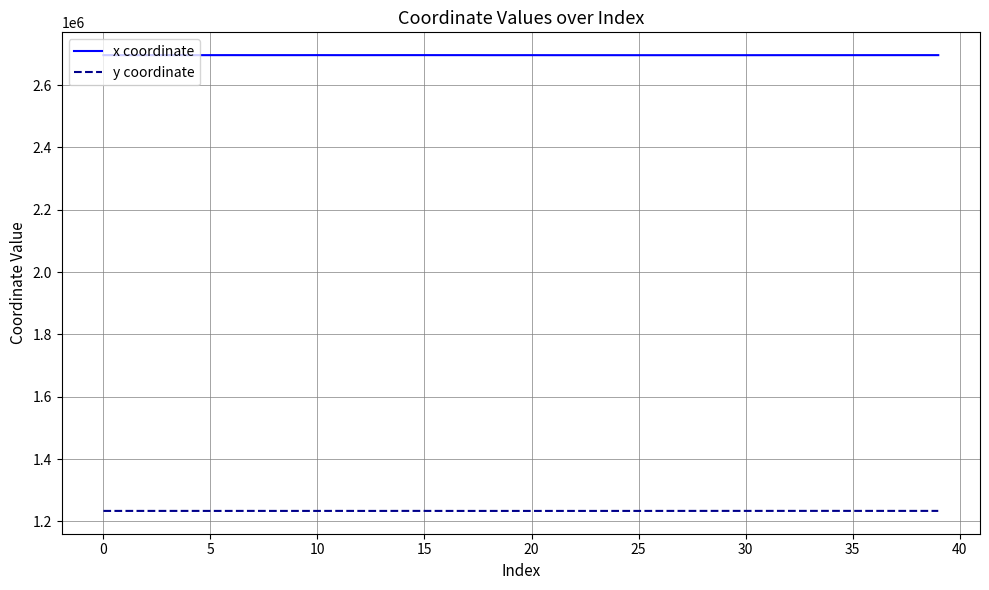

What is the minimum value shown in the chart?

1233746.1